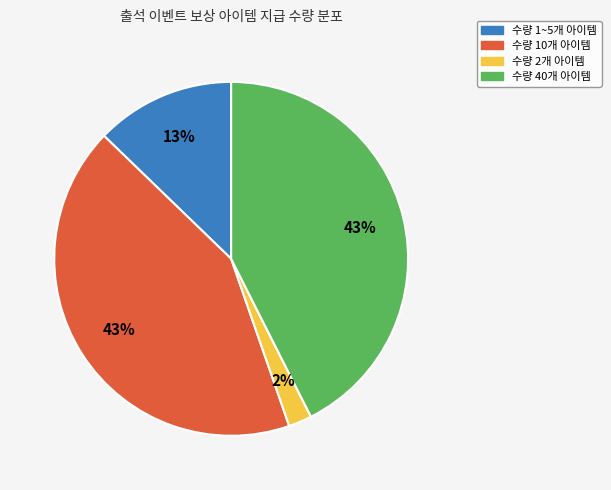

To the nearest percent, what is the average slice percentage?

25%